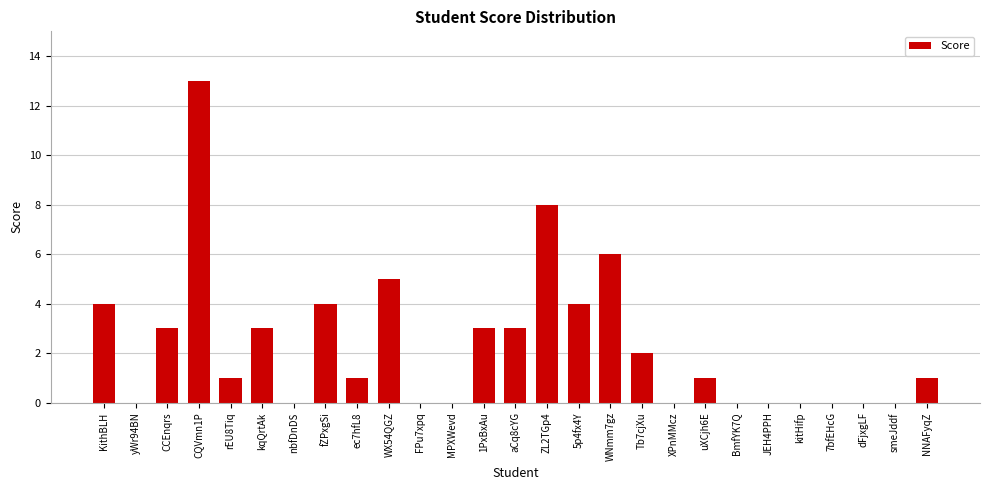

What is the change in value from WNmm7gz to uXCjh6E?

-5